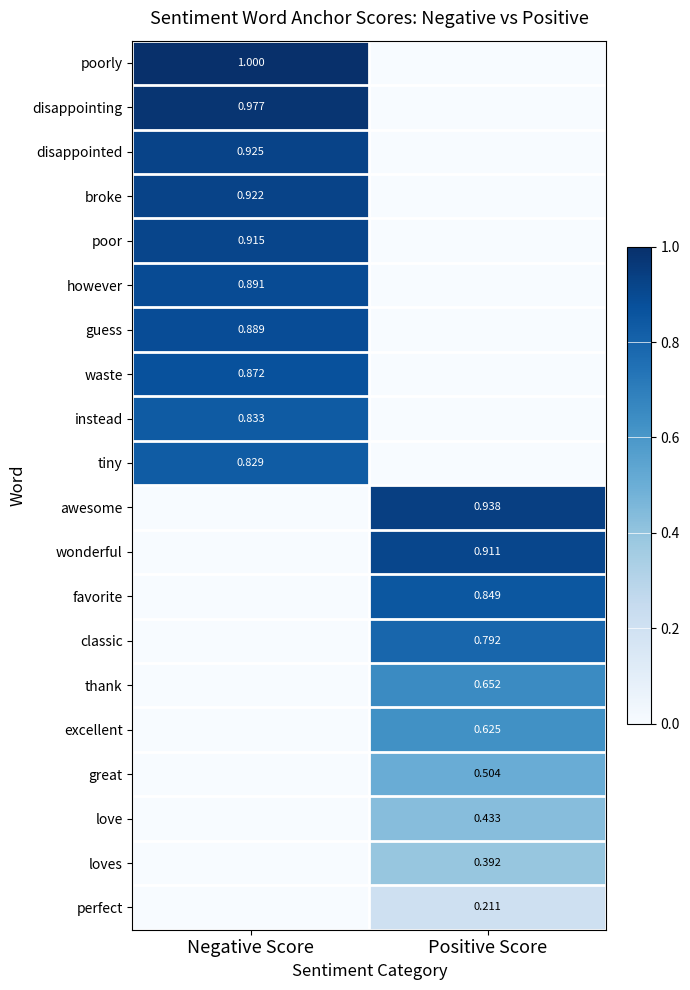

Is the value of poorly at Negative Score greater than the value of favorite at Positive Score?

Yes